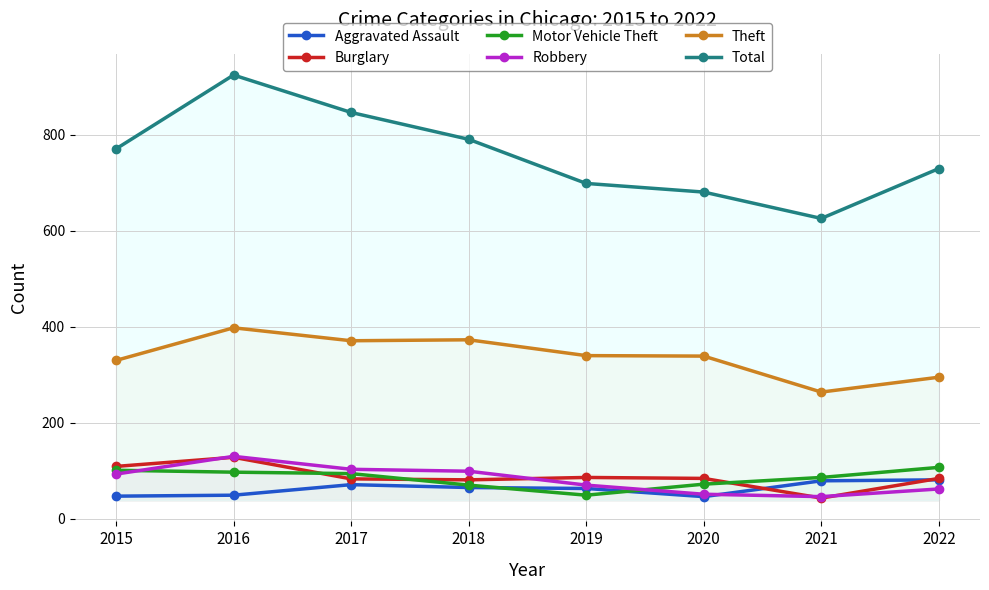

What is the difference between the highest and lowest values at 2017?

776